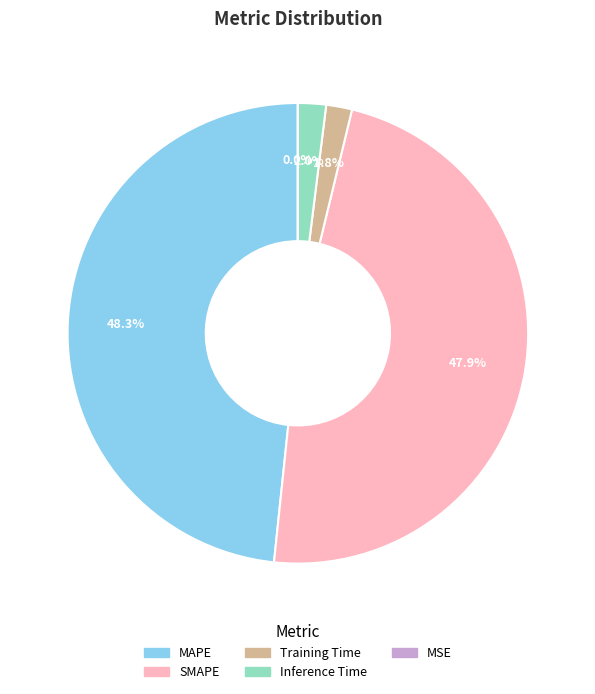

To the nearest percent, what is the combined percentage of Inference Time and MAPE?

50%